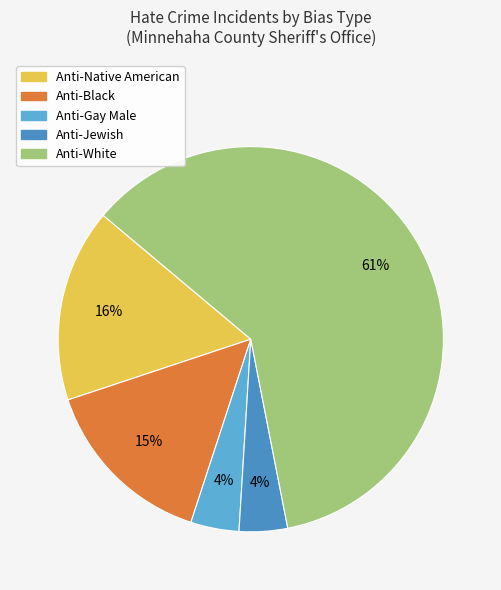

To the nearest percent, what is the average slice percentage?

20%